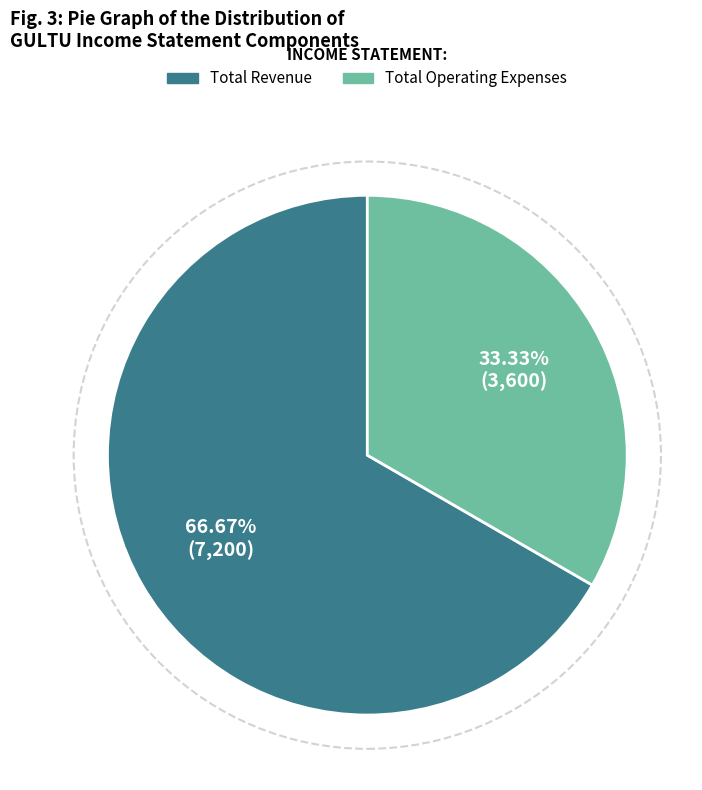

Is the sum of Total Operating Expenses and Total Revenue greater than half?

Yes